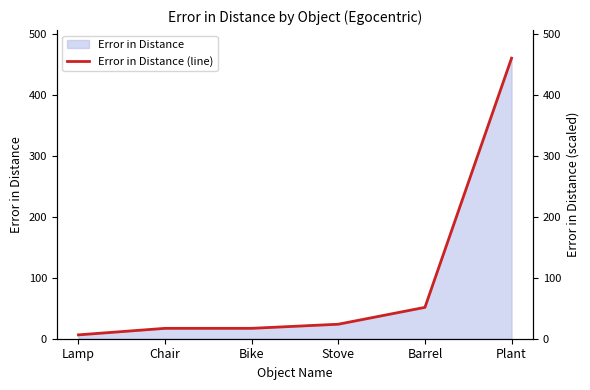

Is it true that the value at Lamp is 6.3?

True